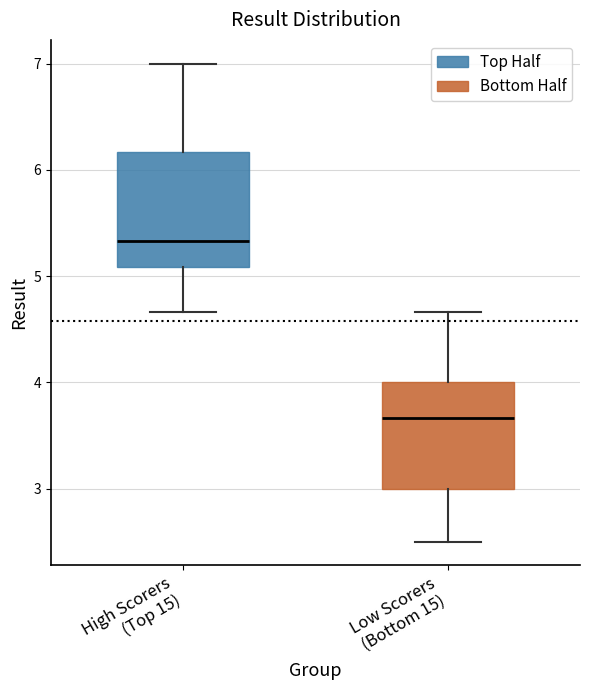

Which box has the lowest median line?

Low Scorers (Bottom 15)